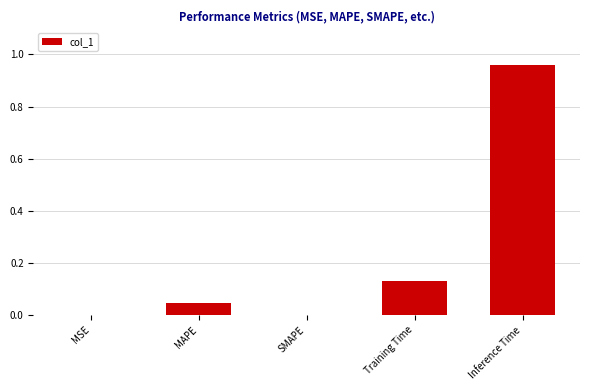

The value at Inference Time is 1.6. True or false?

False